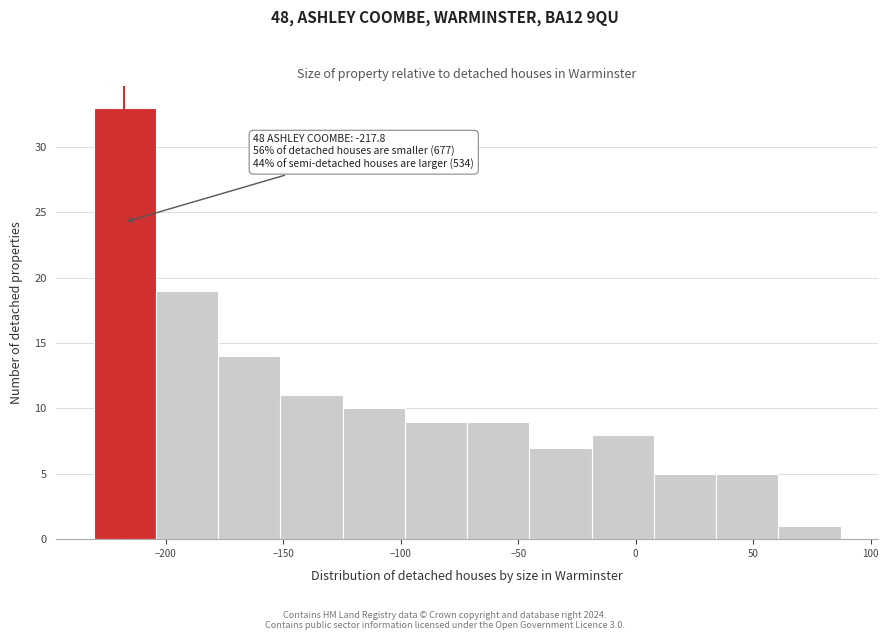

Over which range of the x-axis is the bar tallest?

-230 to -205